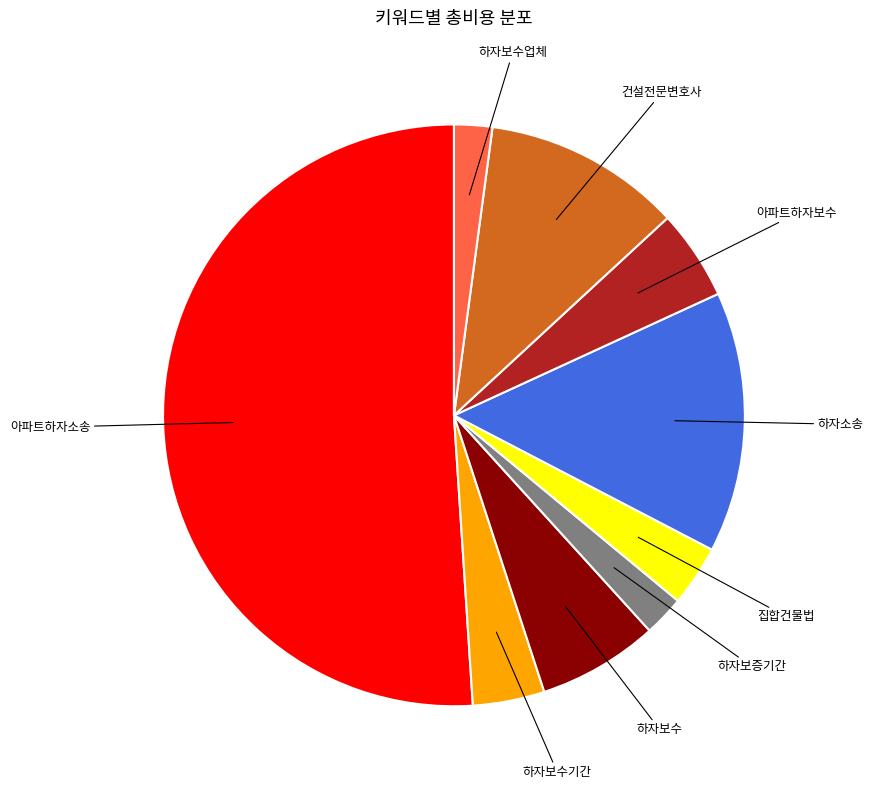

Is there a majority slice in this chart?

Yes